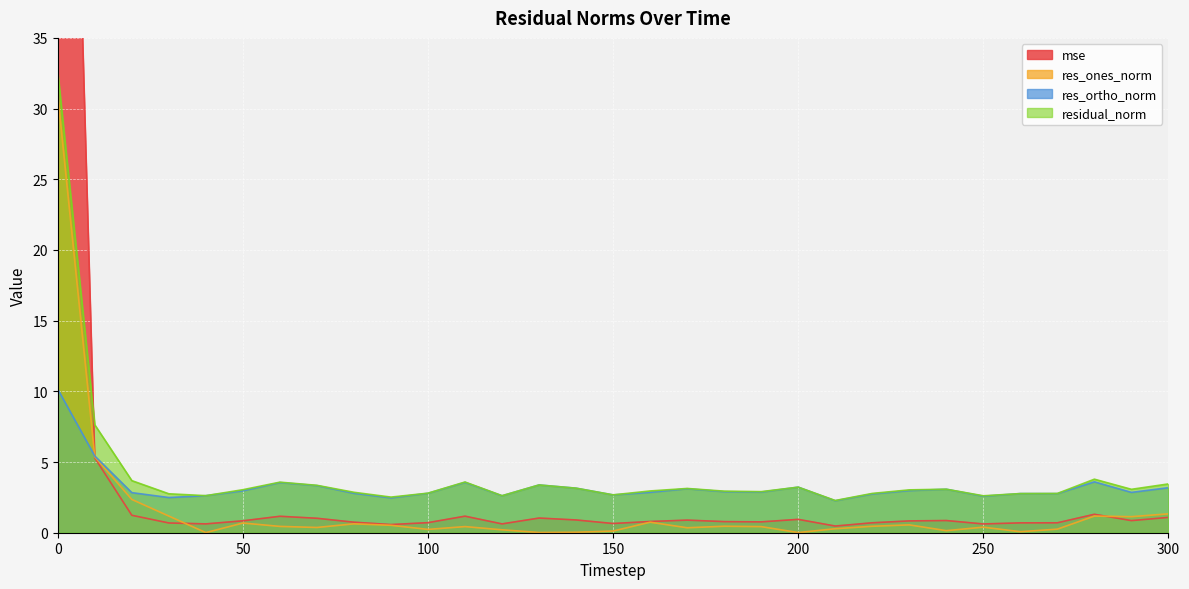

What is the sum of the residual_norm values at 130 and 230?

6.4